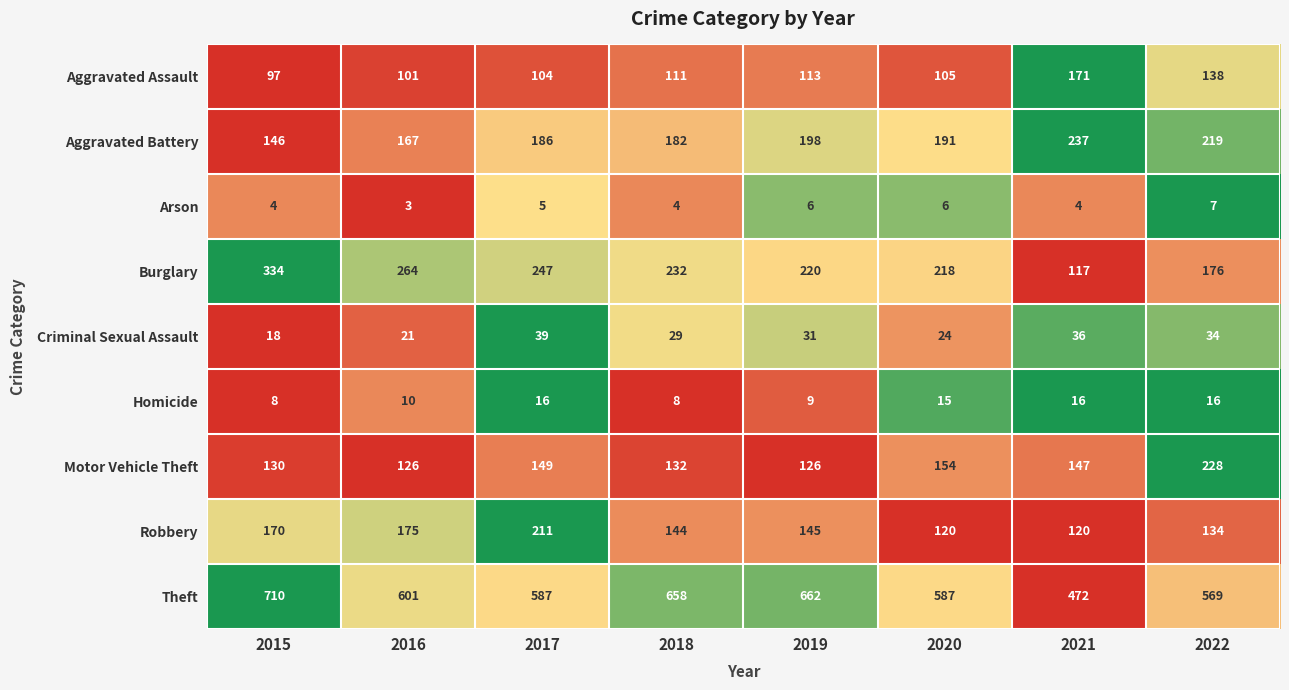

The Theft series shows 662 at 2019. True or false?

True